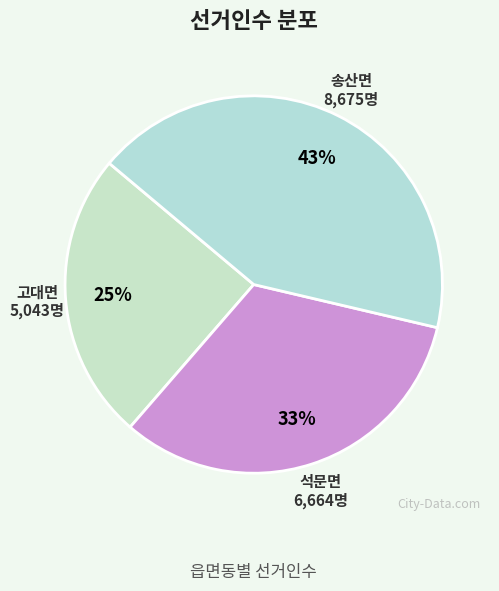

Combined, do 고대면 and 송산면 account for over 50%?

Yes